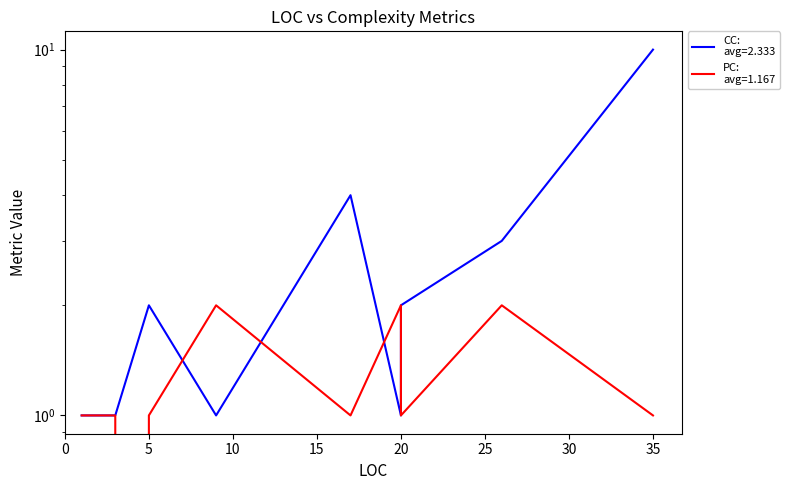

List the series in order of their peak value, highest first.

CC, PC